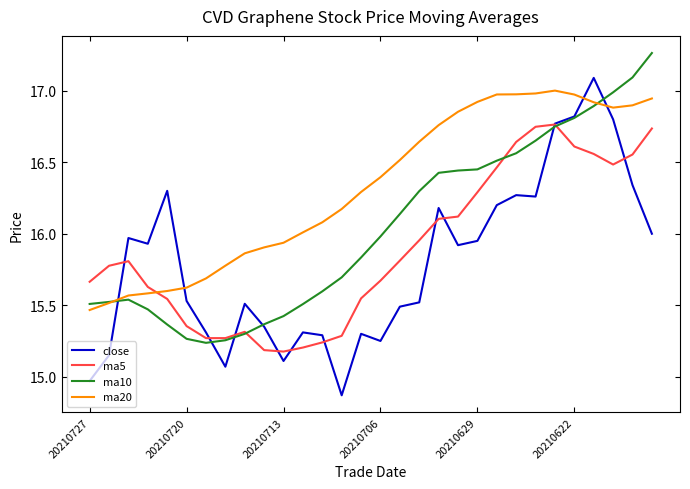

Which series has the largest total across all categories?

ma20